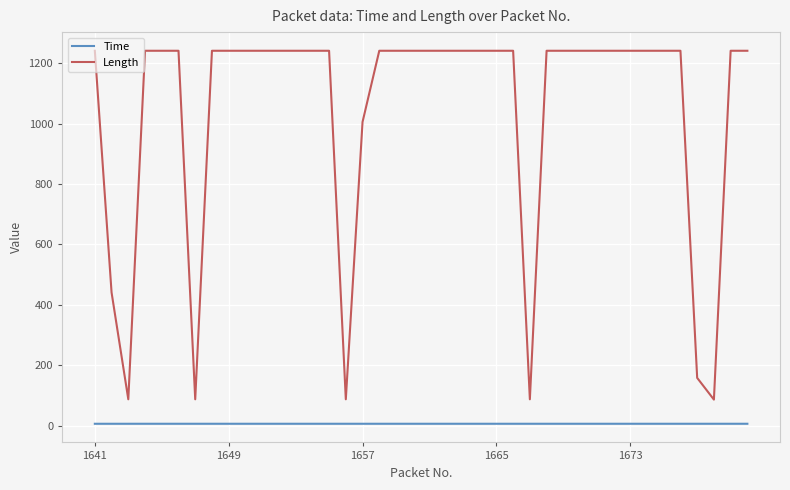

What is the difference between the maximum and minimum values in the Length series?

1156.0